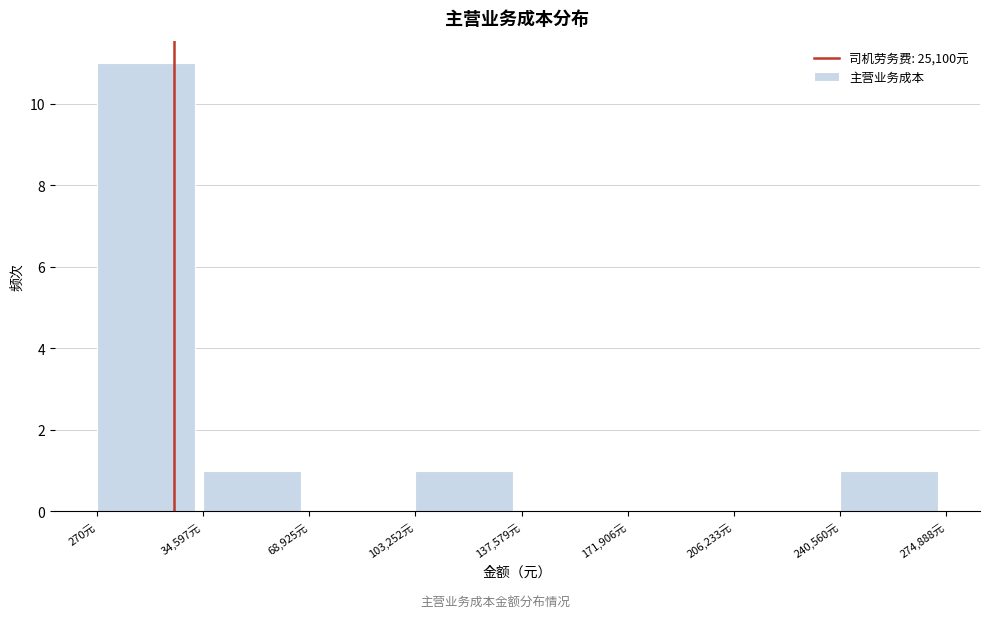

How tall is the bar that spans 240000 to 275000 on the x-axis? Neither the bar edges nor the heights are printed on the chart, so give them approximately, as read against the axes.

1